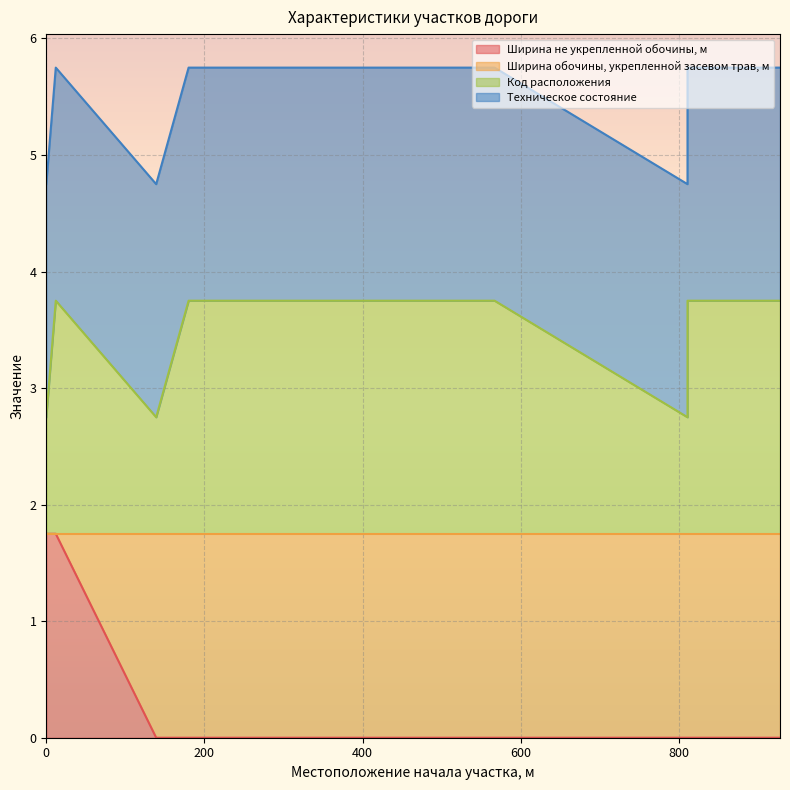

Between 0 and 567, which series saw the biggest shift?

Ширина не укрепленной обочины, м